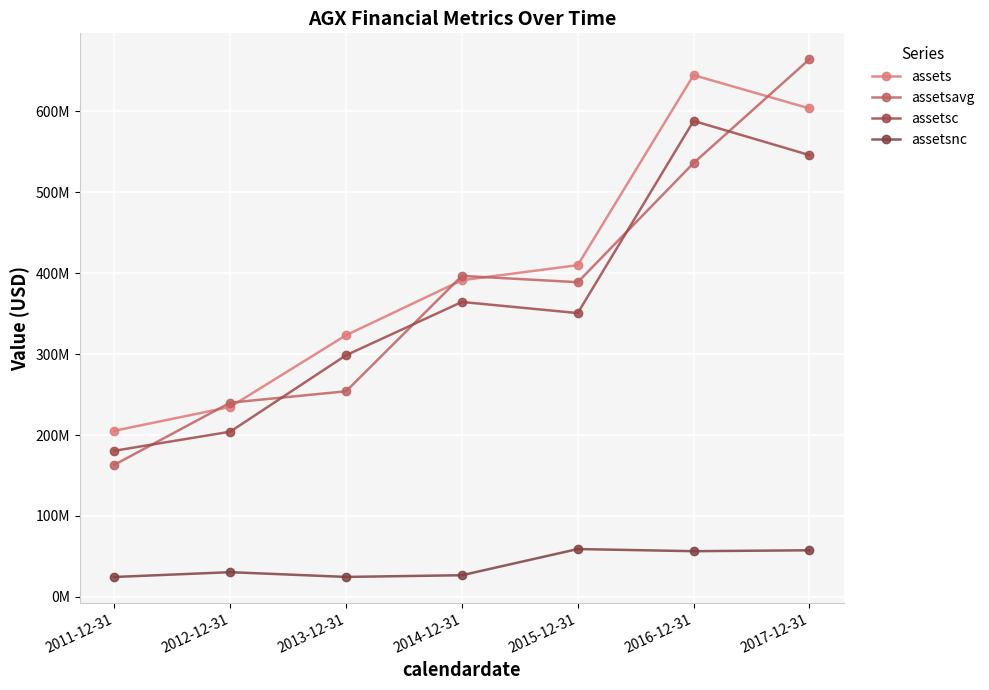

What is the sum of the assetsavg values at 2012-12-31 and 2013-12-31?

493987250